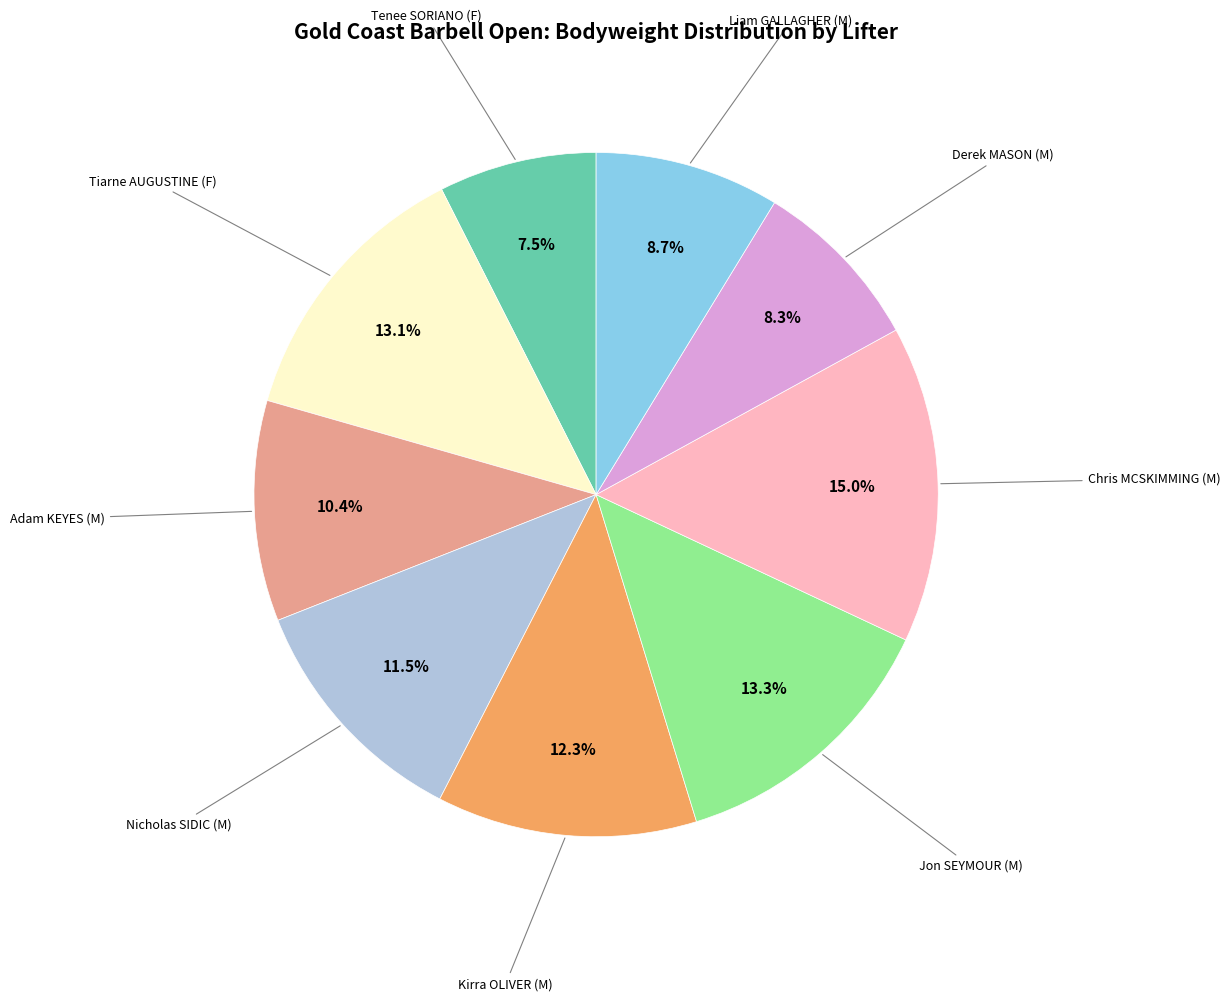

Is there any slice that represents more than half of the pie?

No